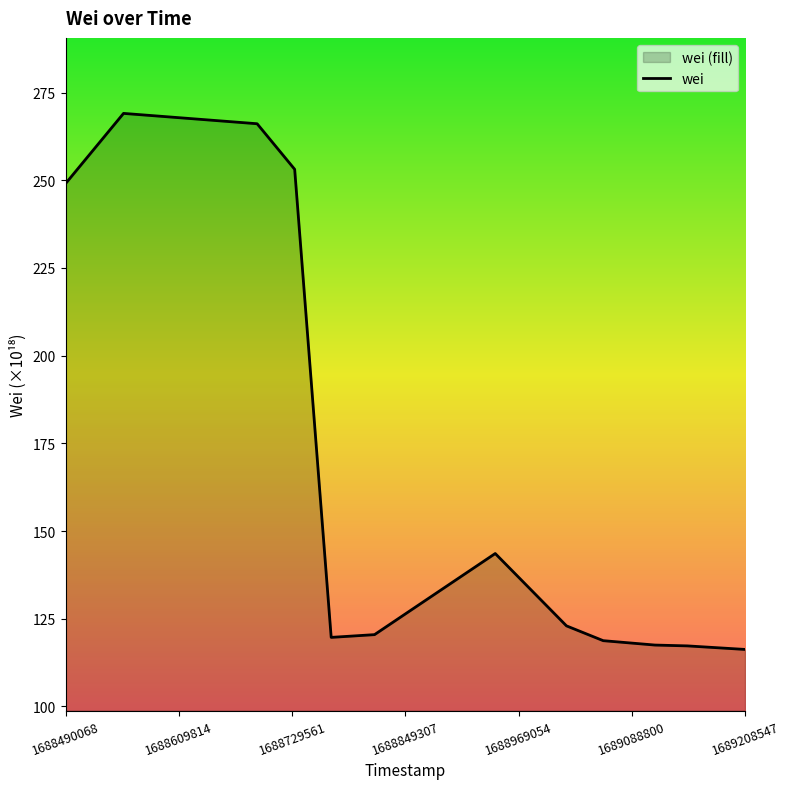

What is the difference between the maximum and minimum values?

152.8